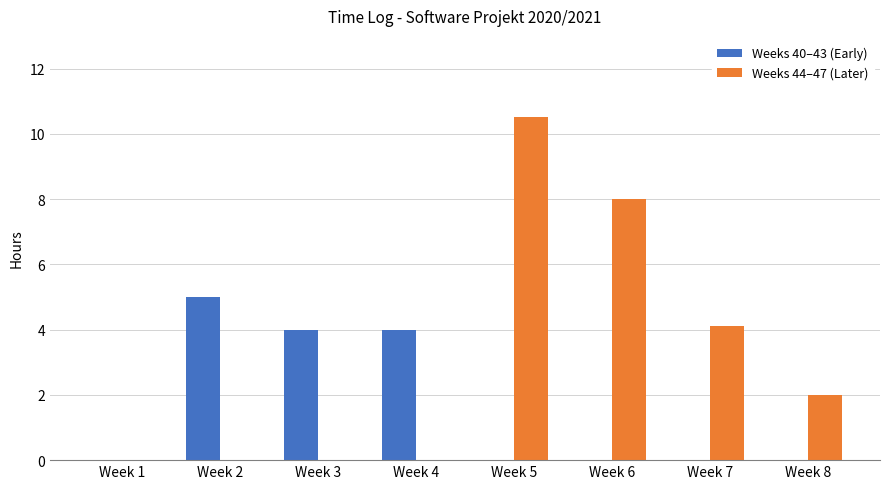

Are the bars grouped side by side (vs. stacked)?

Yes